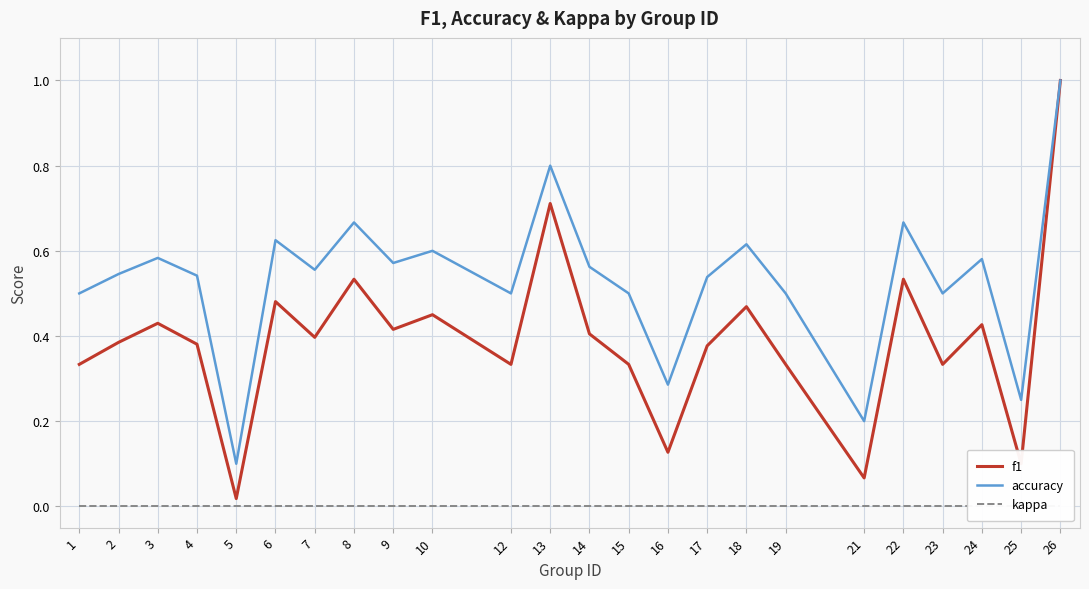

Reading left to right, extract all data points from this chart.

f1: 1=0.3	2=0.4	3=0.4	4=0.4	5=0.0	6=0.5	7=0.4	8=0.5	9=0.4	10=0.5	12=0.3	13=0.7	14=0.4	15=0.3	16=0.1	17=0.4	18=0.5	19=0.3	21=0.1	22=0.5	23=0.3	24=0.4	25=0.1	26=1.0
accuracy: 1=0.5	2=0.5	3=0.6	4=0.5	5=0.1	6=0.6	7=0.6	8=0.7	9=0.6	10=0.6	12=0.5	13=0.8	14=0.6	15=0.5	16=0.3	17=0.5	18=0.6	19=0.5	21=0.2	22=0.7	23=0.5	24=0.6	25=0.2	26=1.0
kappa: 1=0.0	2=0.0	3=0.0	4=0.0	5=0.0	6=0.0	7=0.0	8=0.0	9=0.0	10=0.0	12=0.0	13=0.0	14=0.0	15=0.0	16=0.0	17=0.0	18=0.0	19=0.0	21=0.0	22=0.0	23=0.0	24=0.0	25=0.0	26=0.0